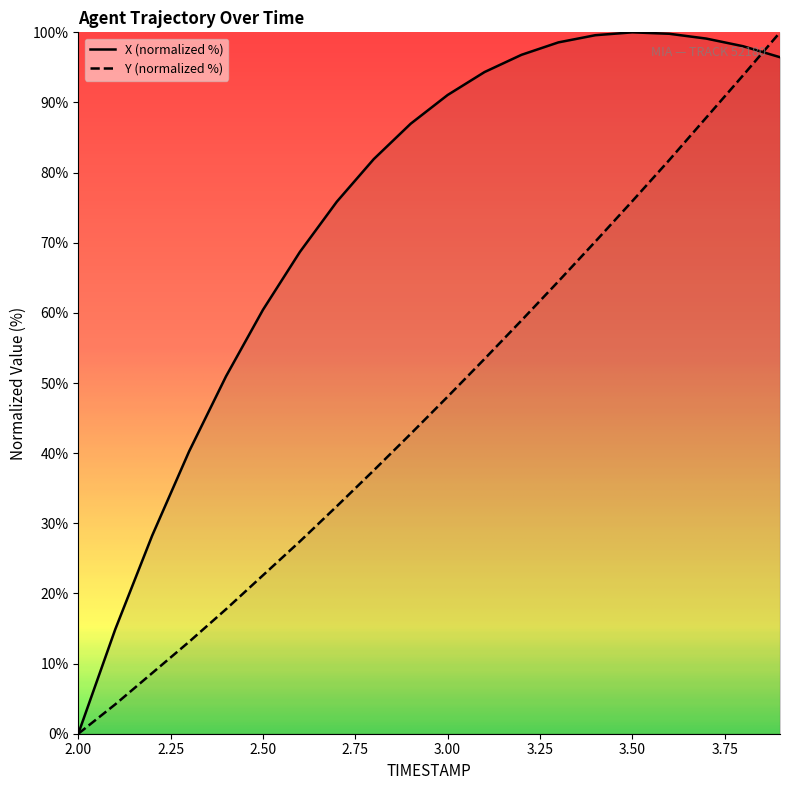

How many data points in X are above 91?

10